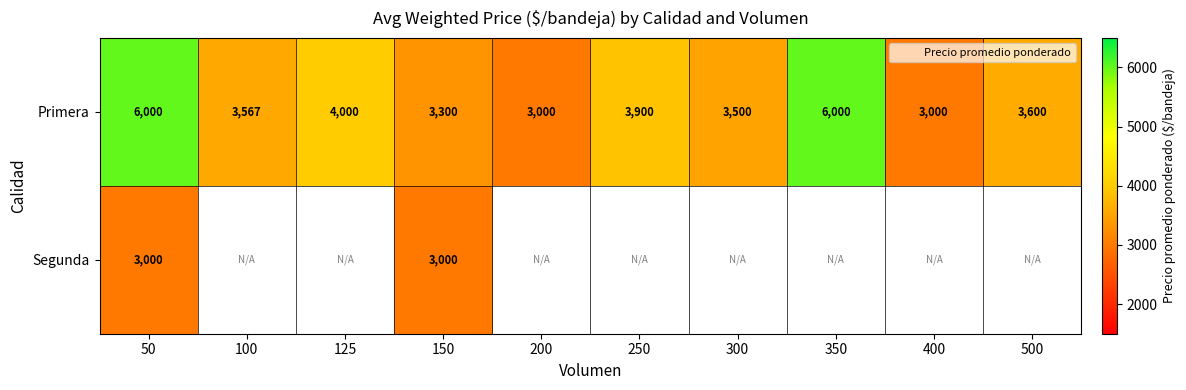

At which label does Primera reach its minimum?

200